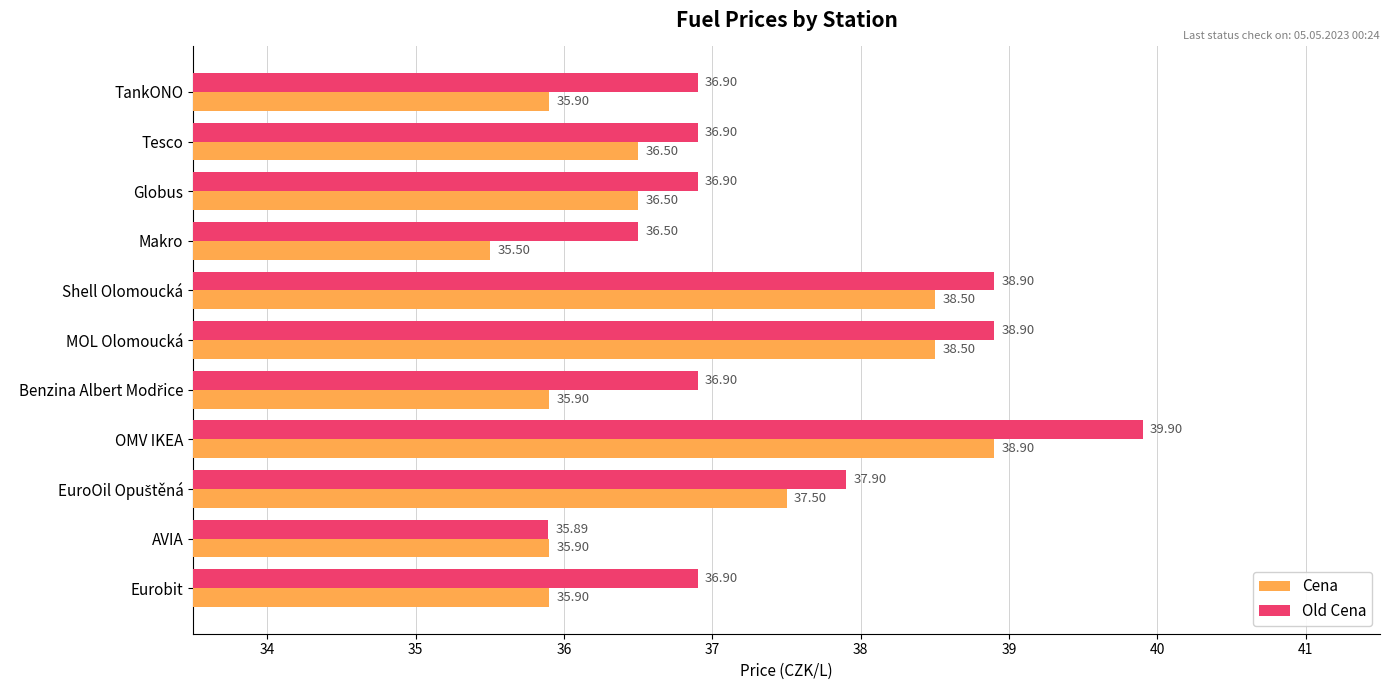

What is the spread (max minus min) of values at Globus?

0.4